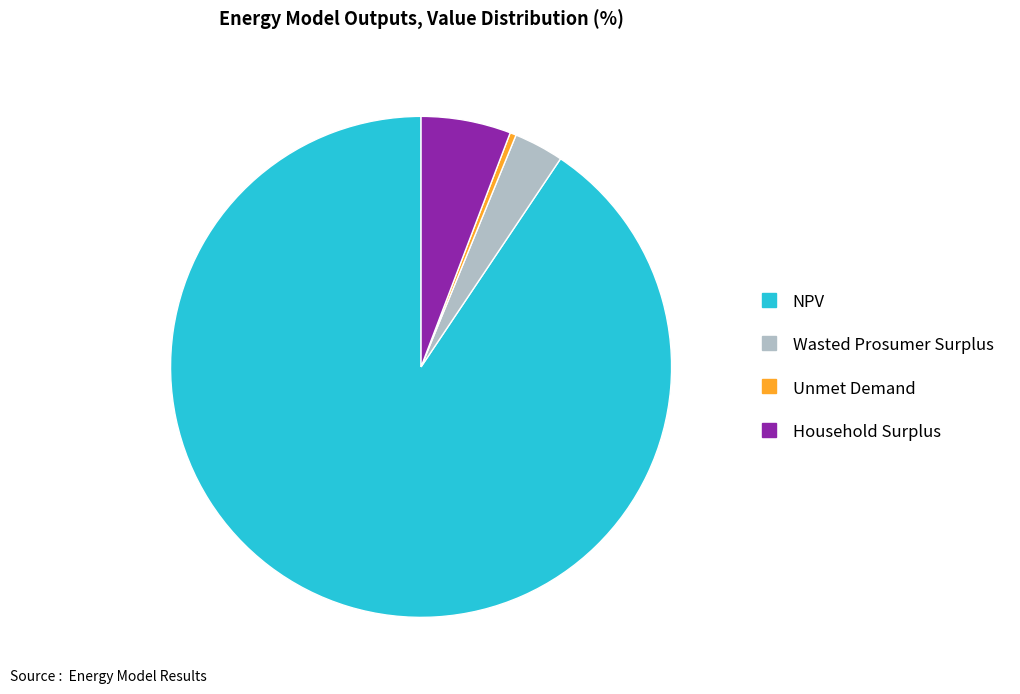

Which category has the biggest portion of the pie?

NPV